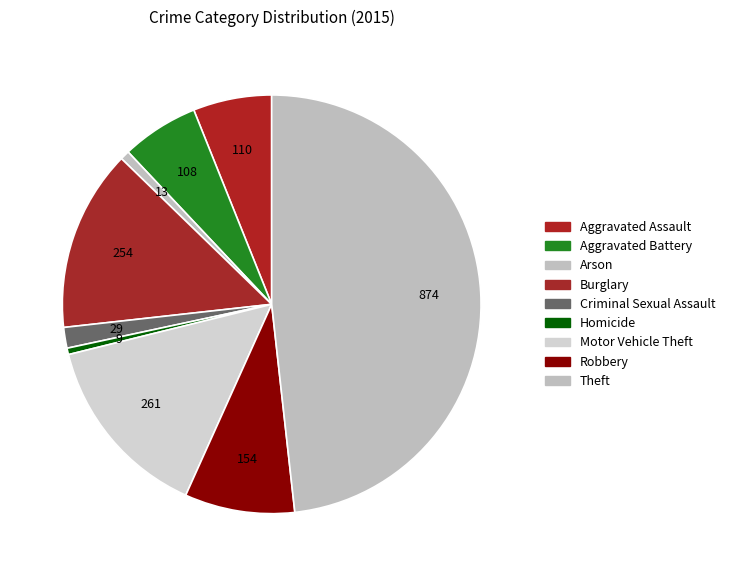

How many slices are in this pie chart?

9